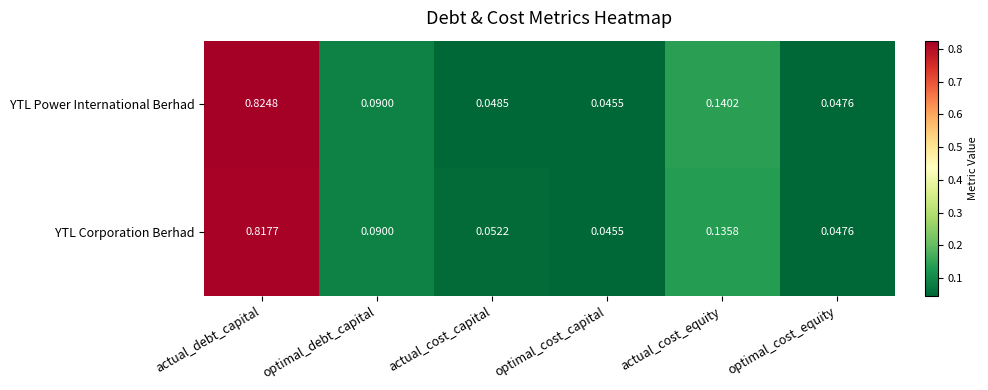

Where is YTL Power International Berhad nearest to the value 0?

optimal_cost_capital